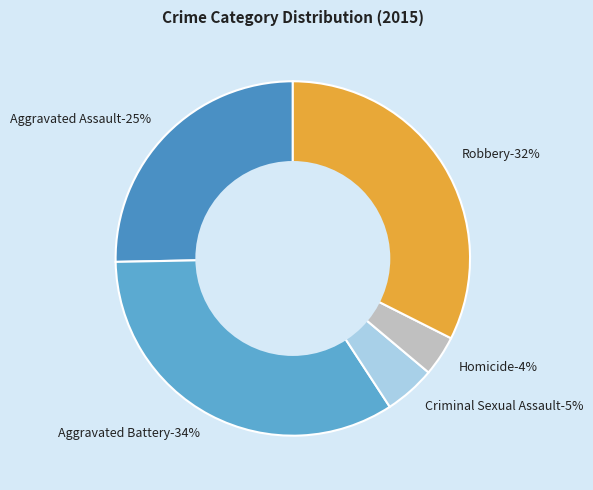

Does any single category account for the majority?

No